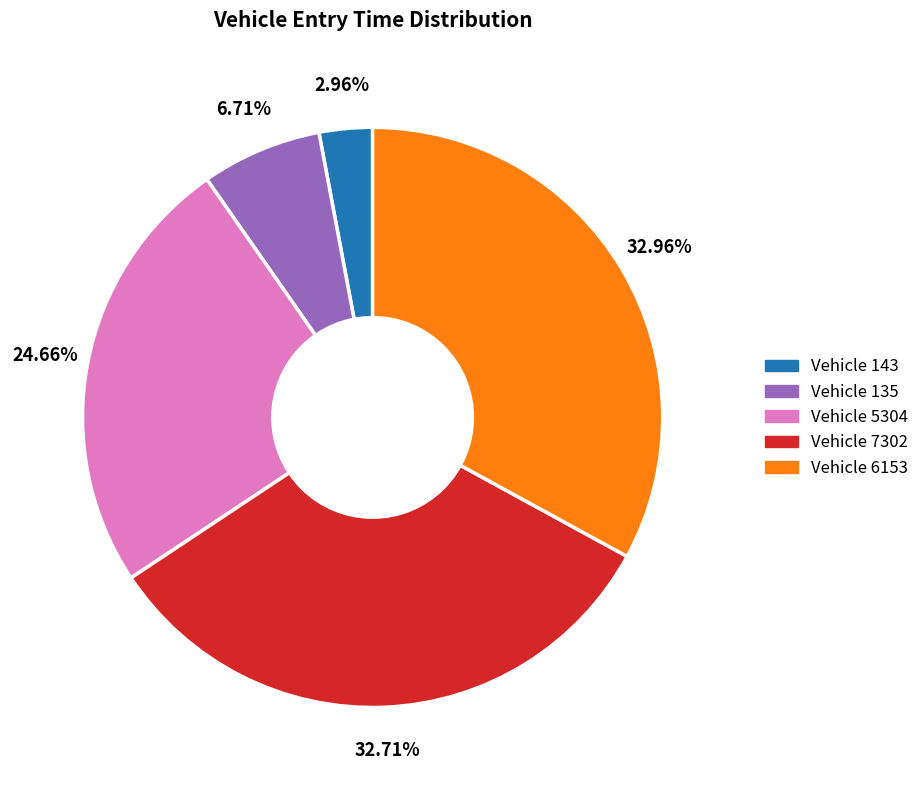

Count the number of slices in the pie.

5